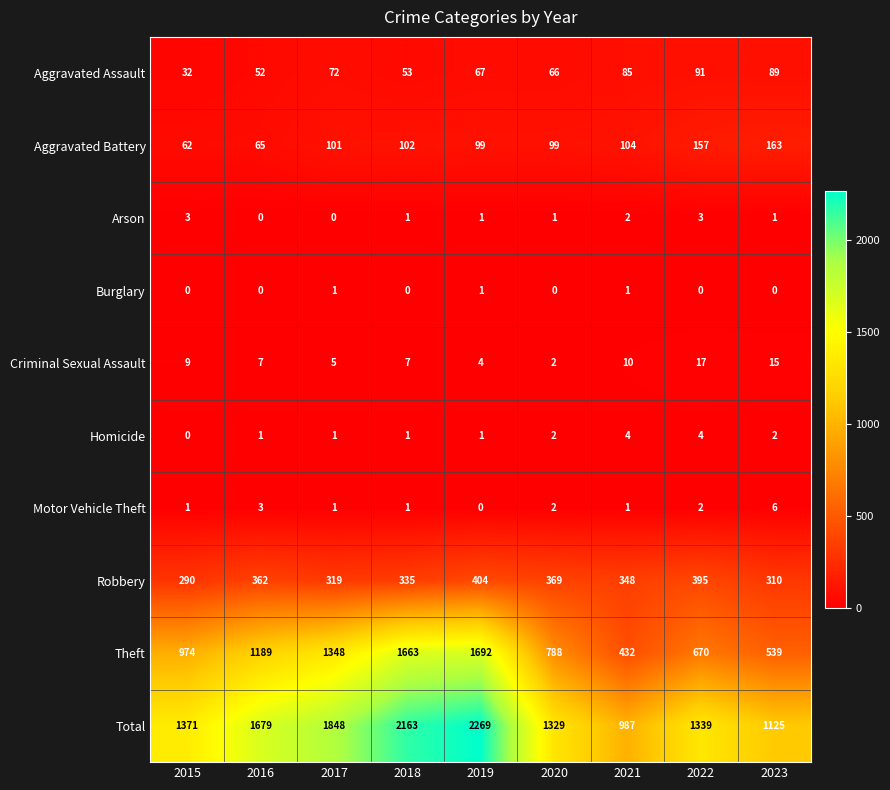

Which category has the highest value across all series?

2019